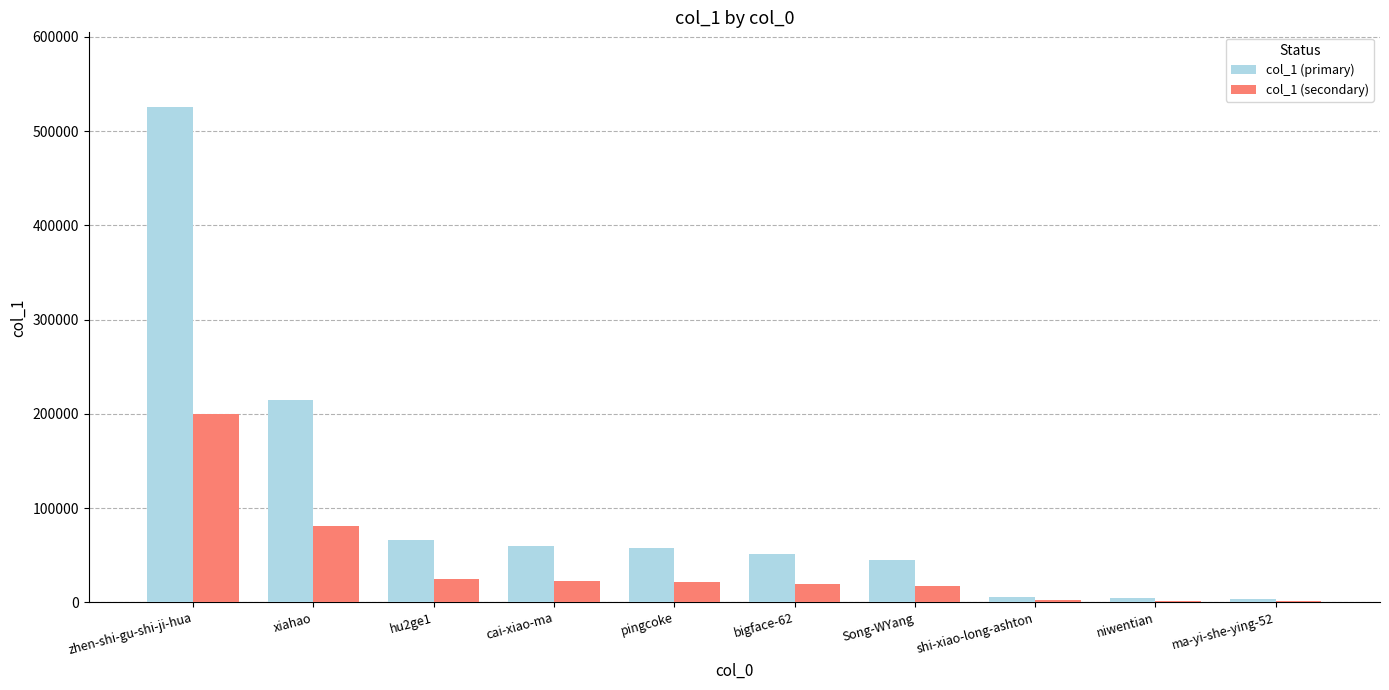

Which series has the largest total across all categories?

col_1 (primary)